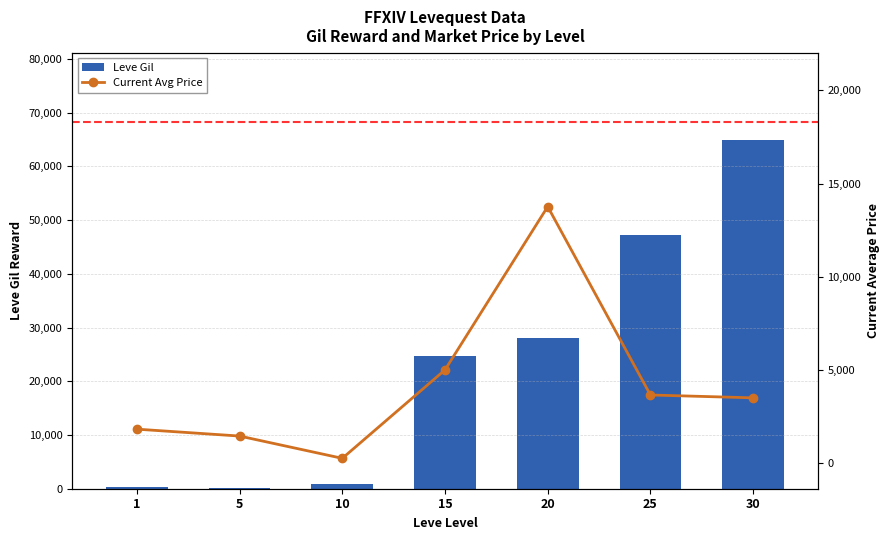

The value of Leve Gil at 25 is 47200.0. True or false?

True